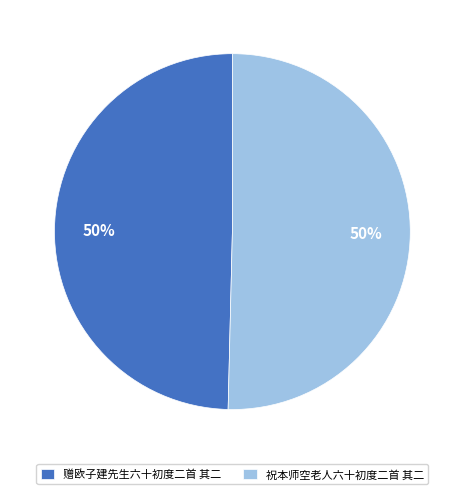

Is it true that 赠欧子建先生六十初度二首 其二 is 38% of the pie?

False